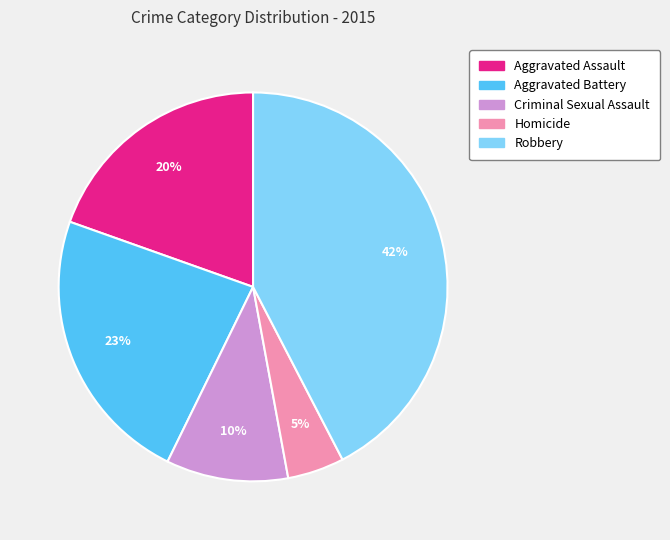

Do Aggravated Assault and Homicide together represent more than half of the pie?

No